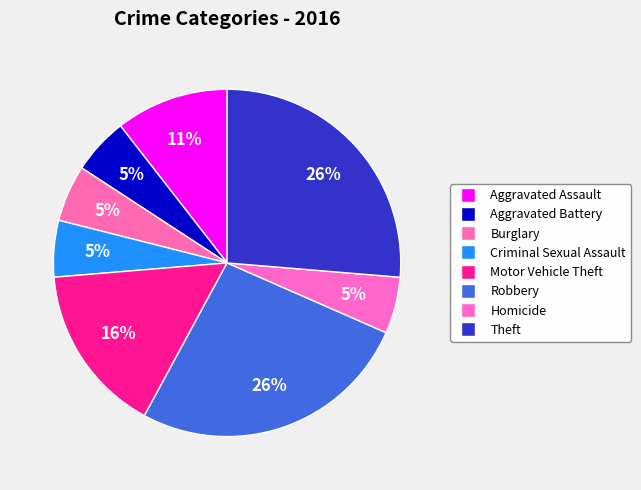

Does Aggravated Assault account for over 50% of the chart?

No